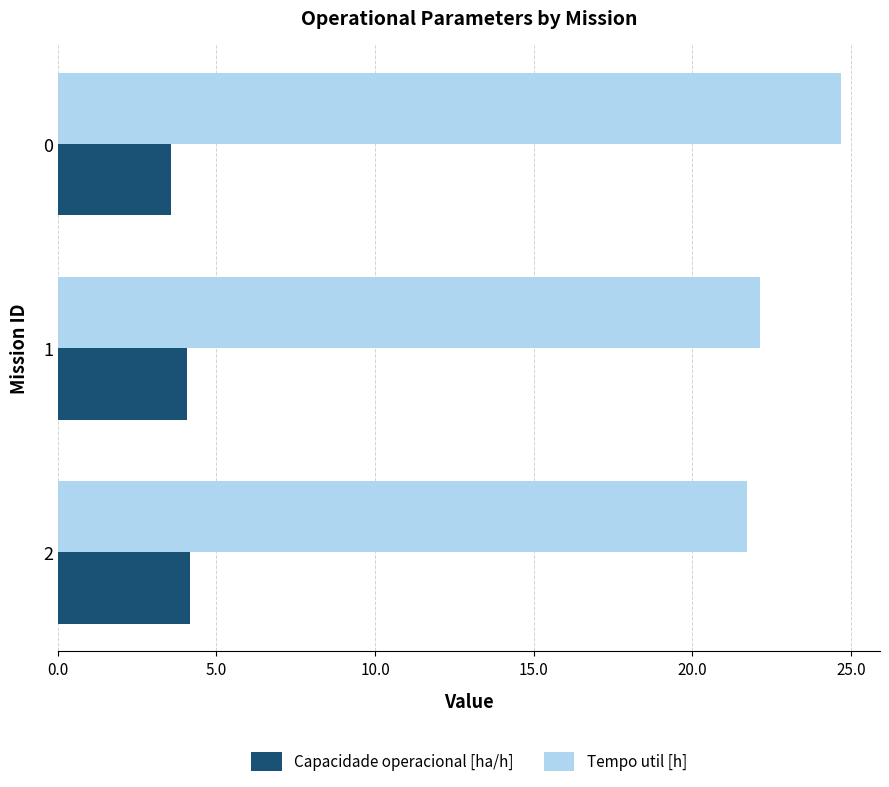

List the series in order of their overall mean, lowest first.

Capacidade operacional [ha/h], Tempo util [h]